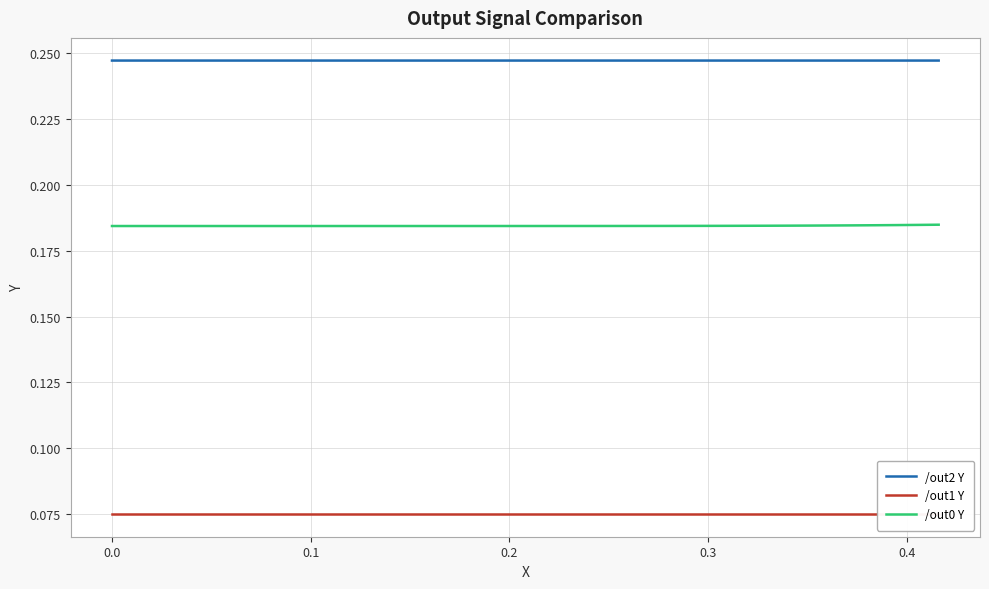

True or false: /out2 Y and /out0 Y cross at least once.

False